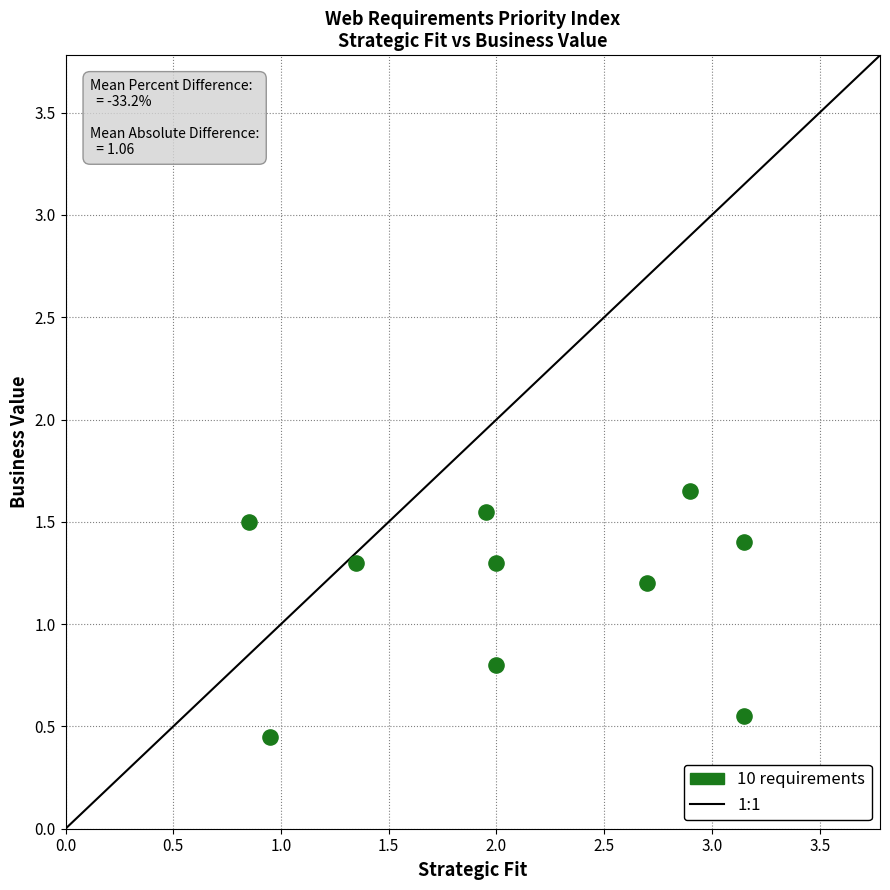

What is the average Y value?

1.2